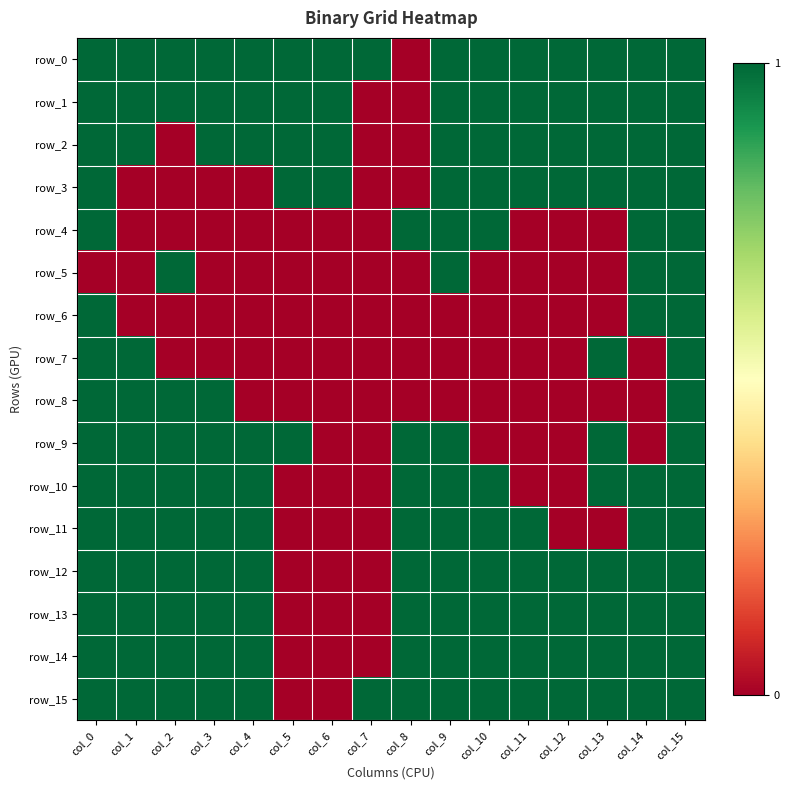

Which label corresponds to the largest value in the chart?

col_0